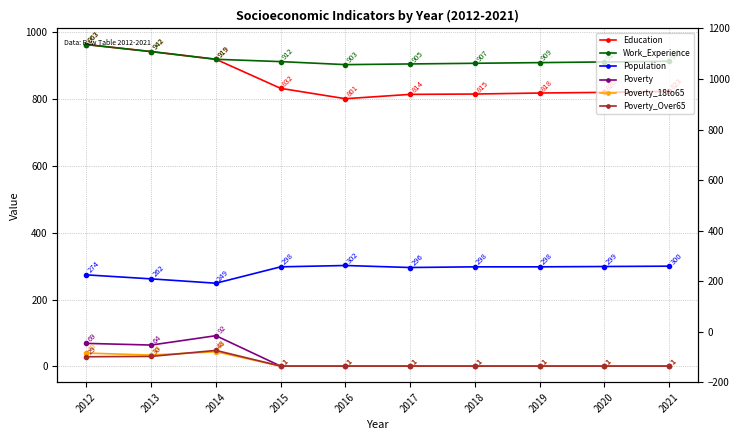

In Poverty_Over65, how many points are higher than both neighbors (excluding endpoints)?

1